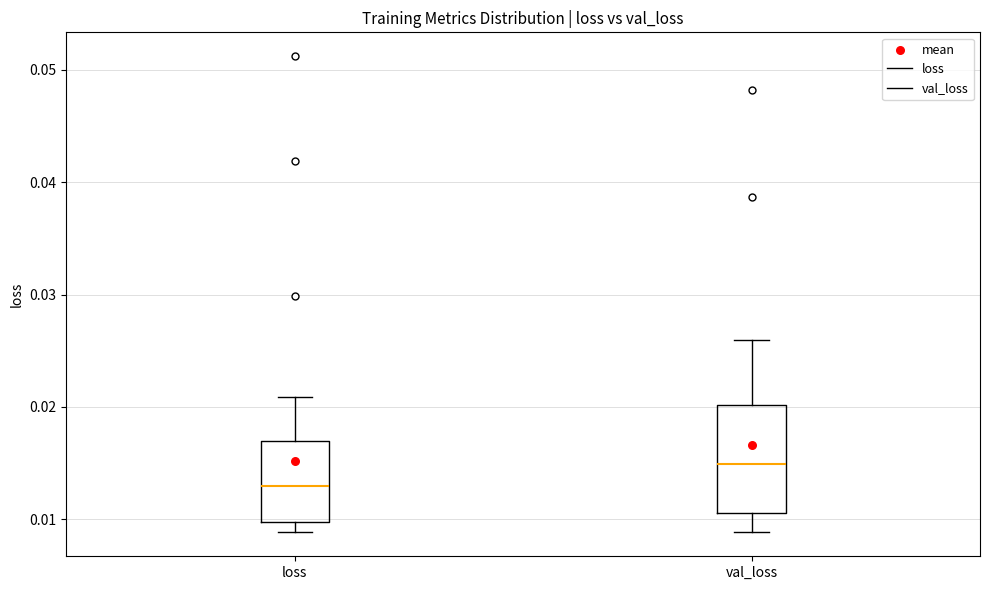

Which box is the tallest, from its lower edge to its upper edge?

val_loss